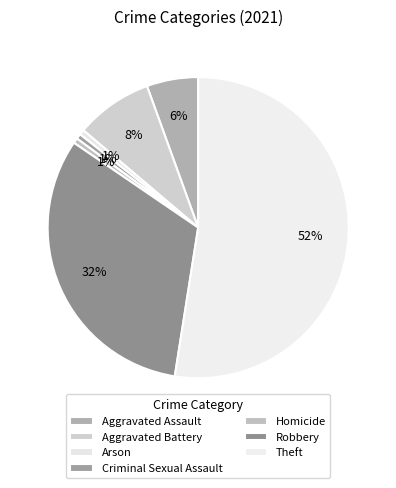

How many segments does this pie chart have?

7